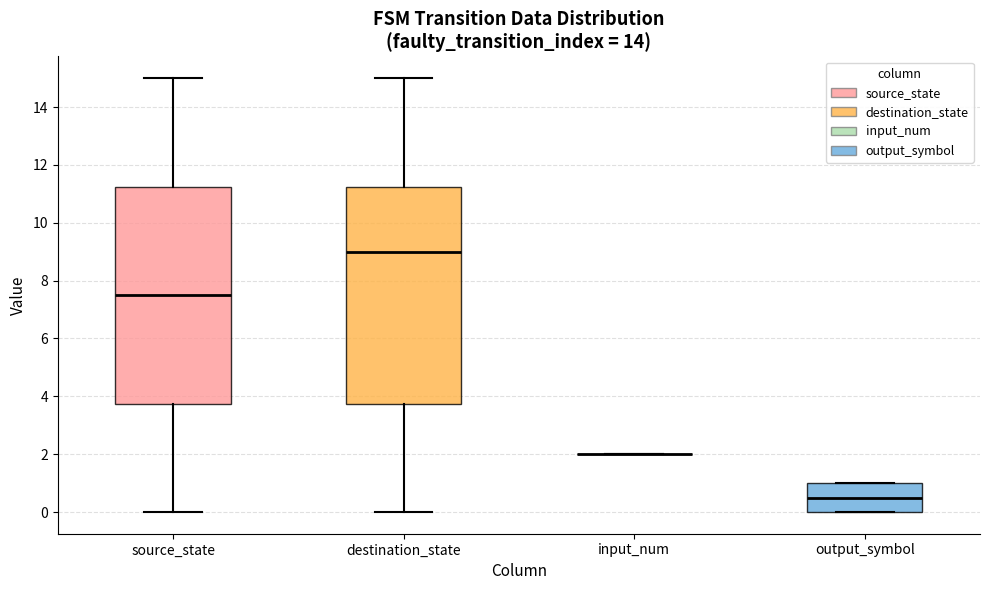

Reading left to right, read every box against the y-axis: the position of its median line, the range the box covers, and the ends of its whiskers. The values are not printed on the chart, so give them approximately, as read against the axis.

source_state: median 7.6, box 3.8 to 11.2, whiskers 0.0 to 15.0
destination_state: median 9.0, box 3.8 to 11.2, whiskers 0.0 to 15.0
input_num: box collapsed to a line at 2.0, whiskers 2.0 to 2.0
output_symbol: median 0.6, box 0.0 to 1.0, whiskers 0.0 to 1.0